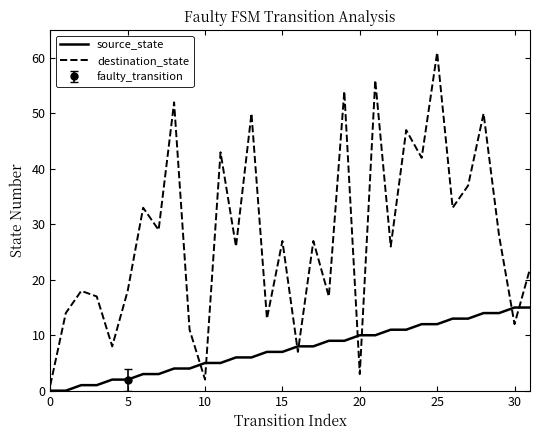

Reading left to right, what are all the values shown in this chart?

source_state: 0	0	1	1	2	2	3	3	4	4	5	5	6	6	7	7	8	8	9	9	10	10	11	11	12	12	13	13	14	14	15	15
destination_state: 1	14	18	17	8	18	33	29	52	11	2	43	26	50	13	27	7	27	17	54	3	56	26	47	42	61	33	37	50	28	12	22